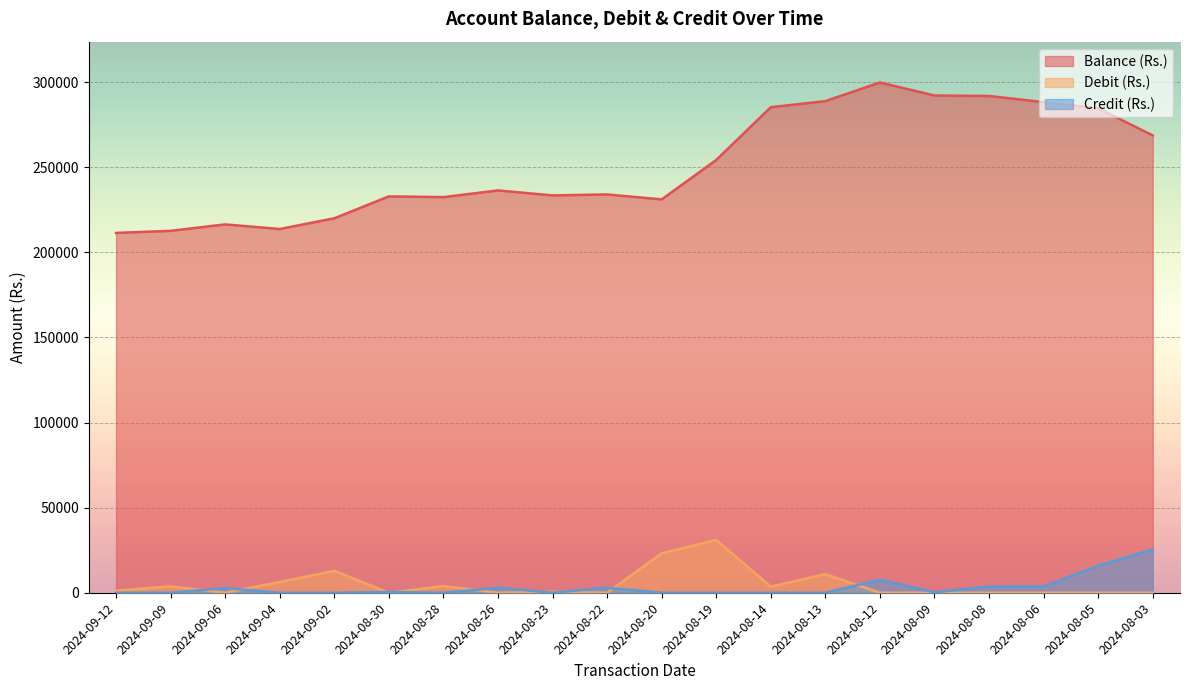

In Debit (Rs.), how many points are higher than both neighbors (excluding endpoints)?

6